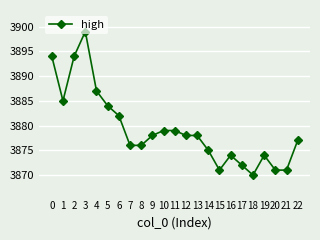

What value does the data have at 8?

3876